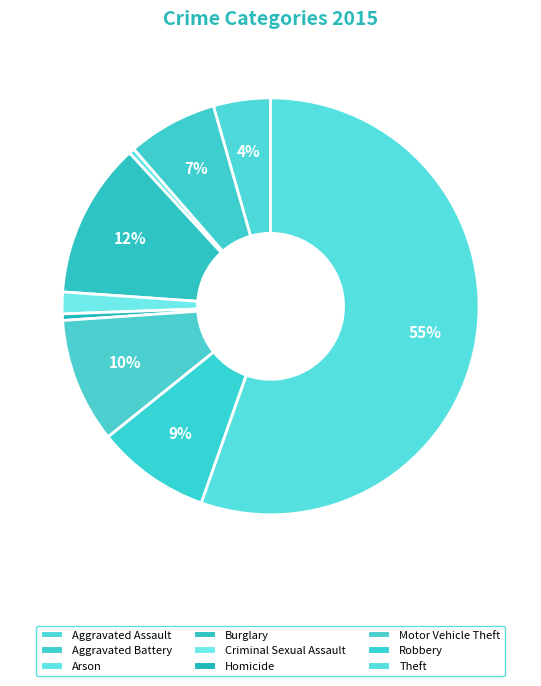

Is the sum of Criminal Sexual Assault and Burglary greater than half?

No